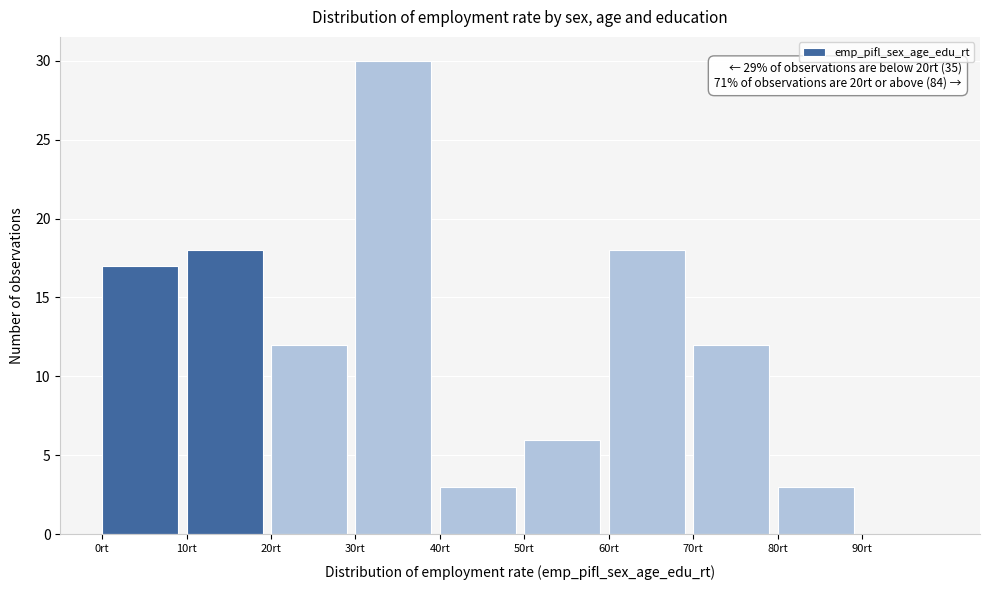

Which range on the x-axis has the tallest bar?

30 to 40